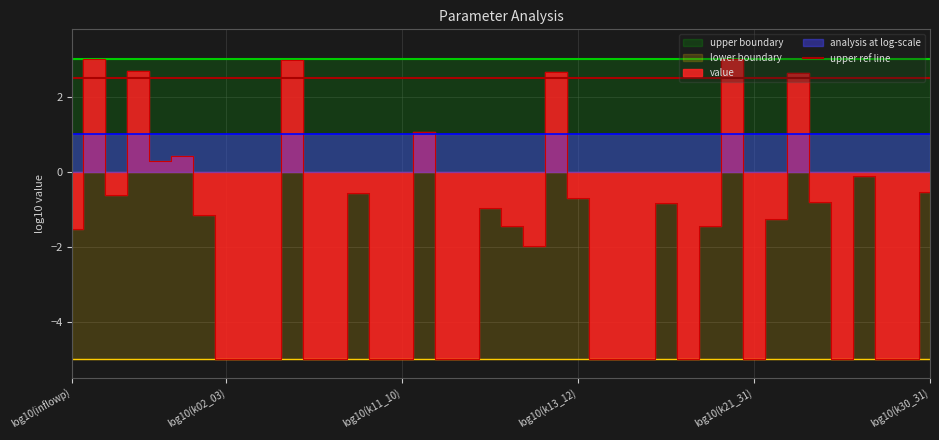

Rank the series at log10(k12_22) from highest to lowest value.

upper boundary, analysis at log-scale, value, lower boundary